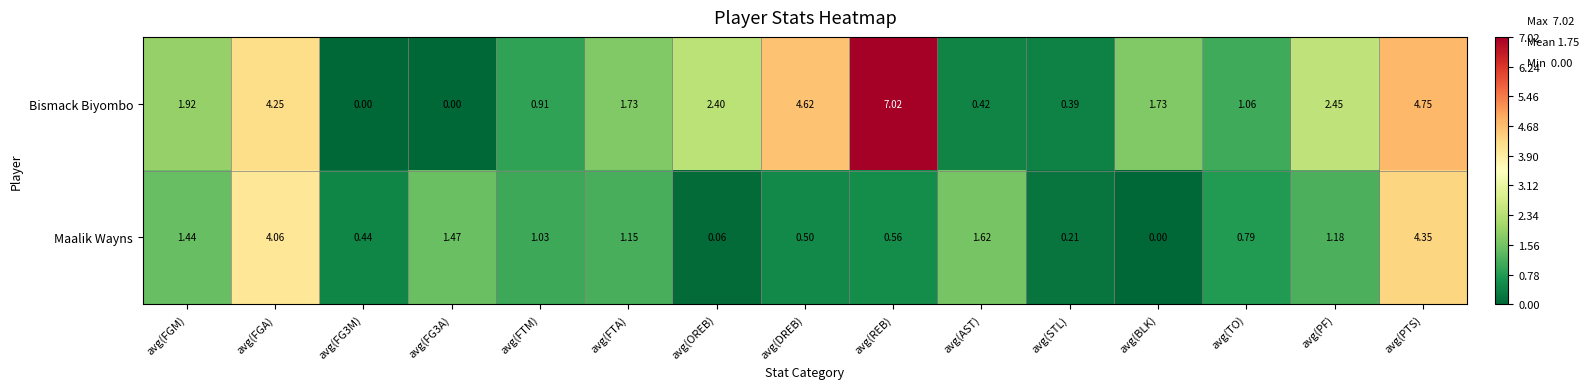

At avg(TO), list the series in order from smallest to largest.

Maalik Wayns, Bismack Biyombo